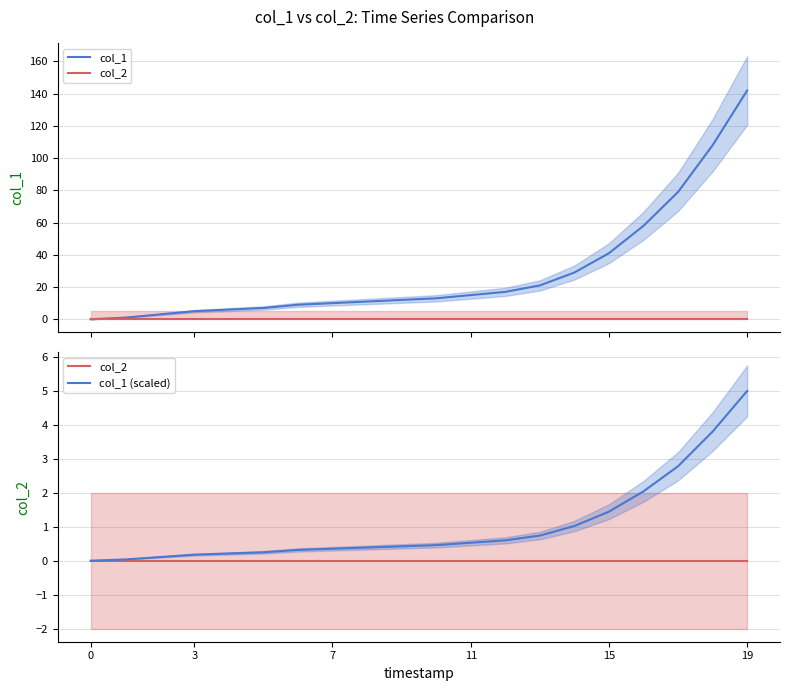

What are all the series names shown in the legend?

col_1, col_2, col_1 (scaled)